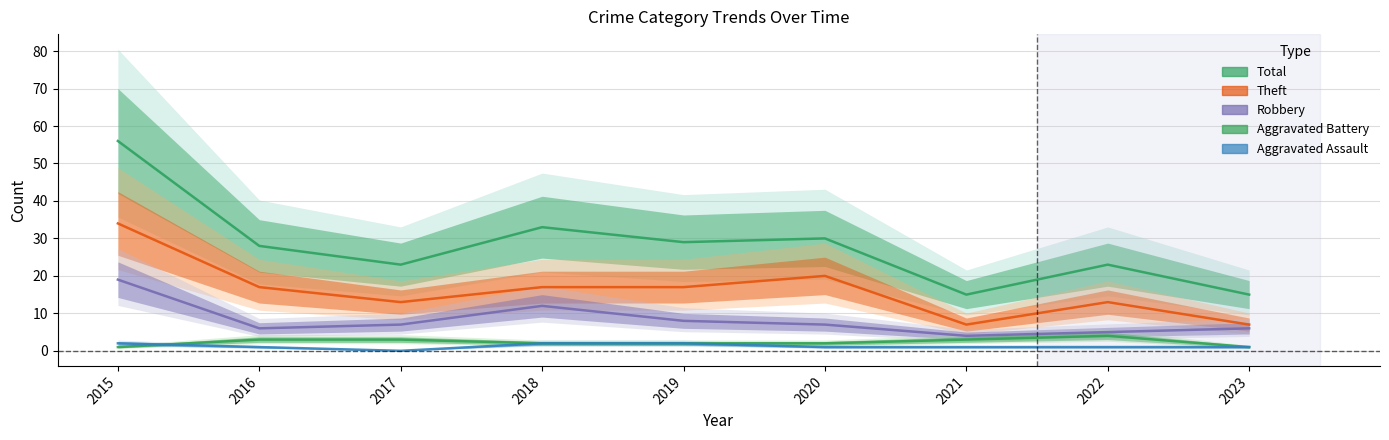

Is it true that Aggravated Battery equals 3 at 2020?

False